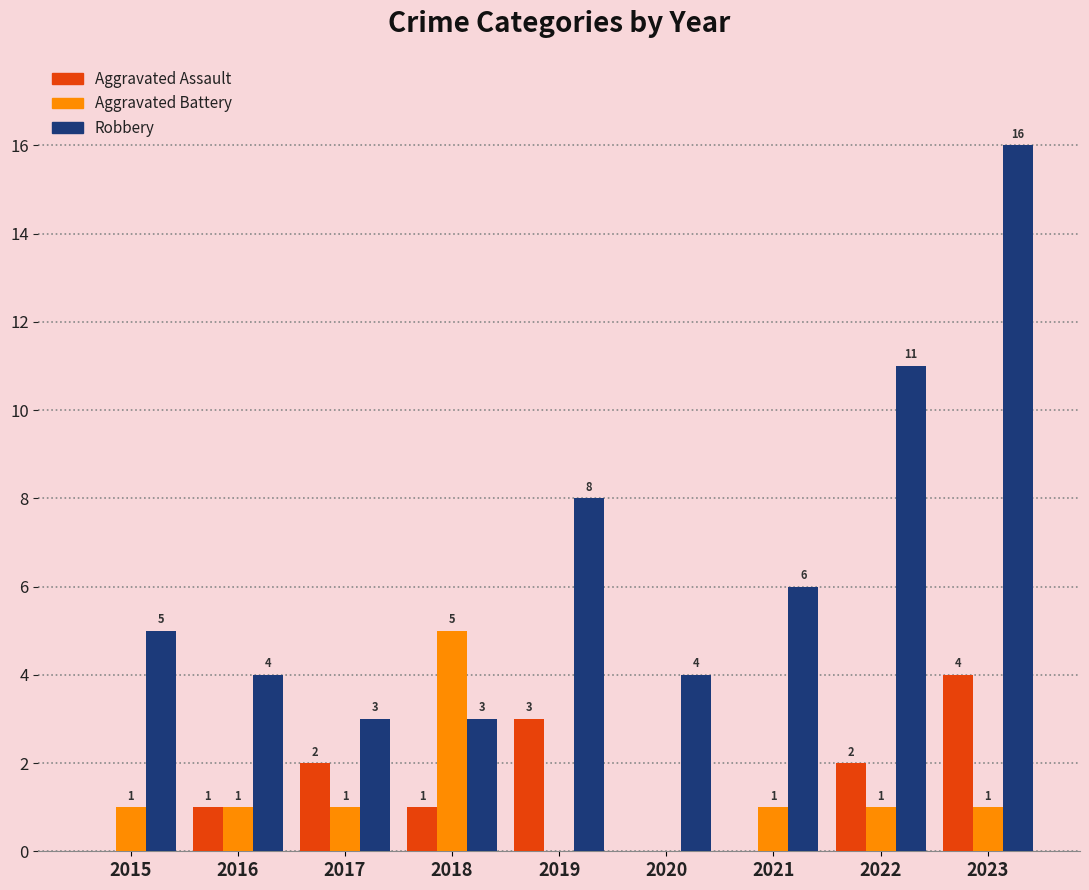

What is the maximum value shown in the chart?

16